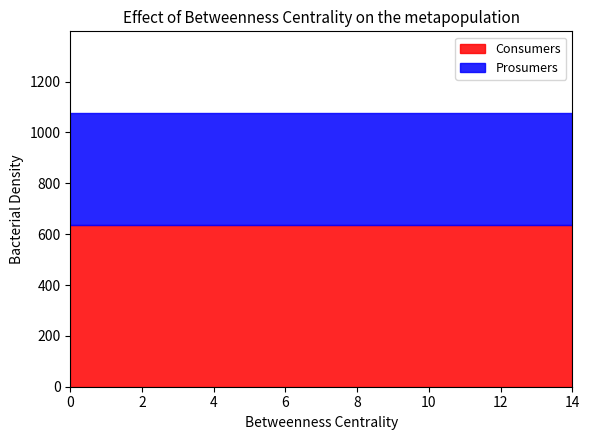

Which series has the largest total across all categories?

Consumers